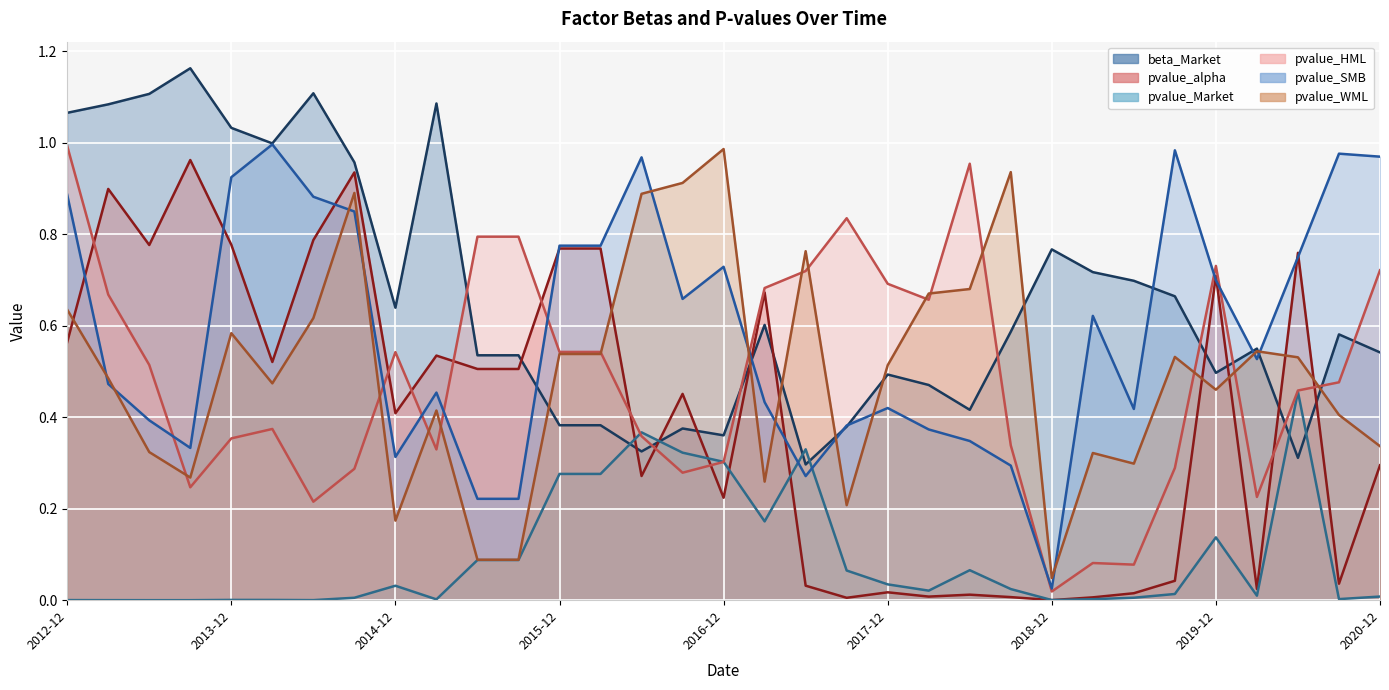

Which series changed the most between 2014-12-31 and 2020-06-30?

pvalue_SMB